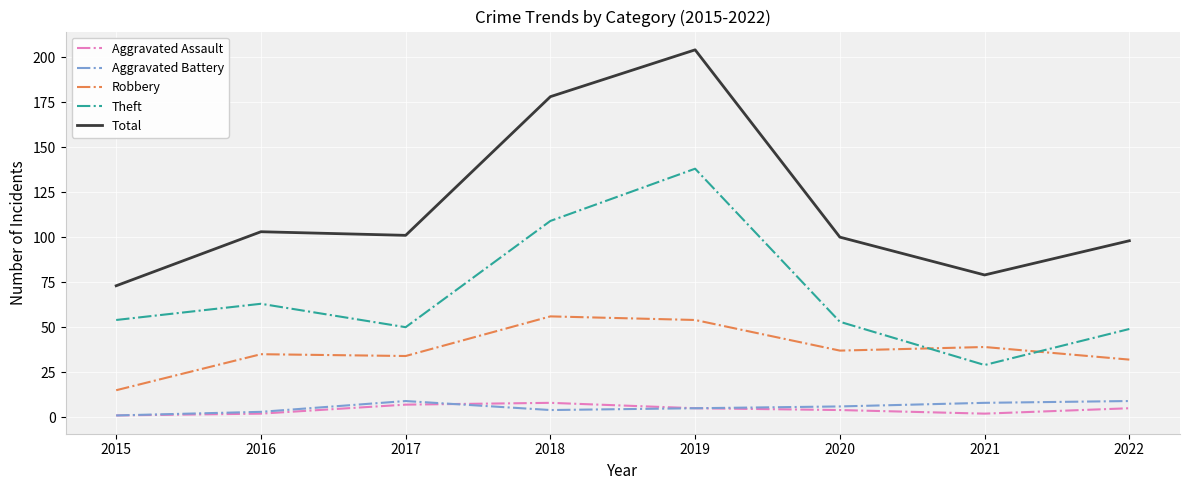

What is the approximate value of Aggravated Assault at 2016?

2